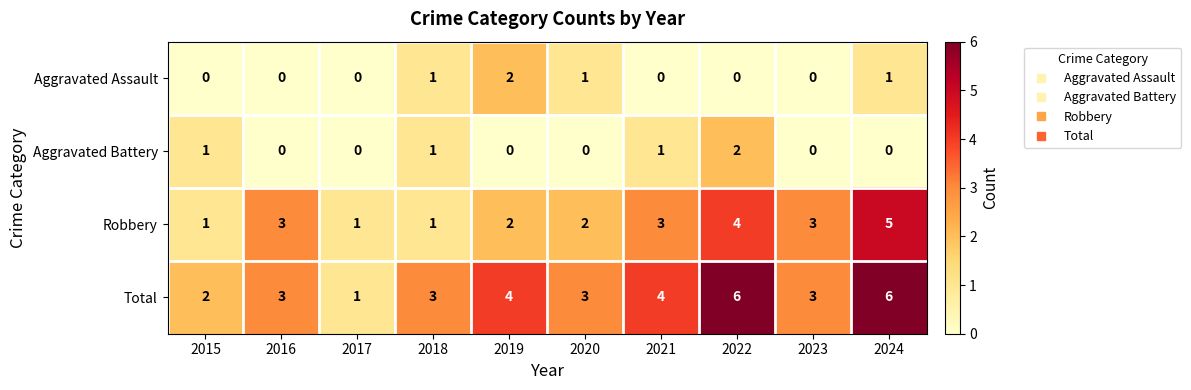

Rank the series at 2022 from highest to lowest value.

Total, Robbery, Aggravated Battery, Aggravated Assault